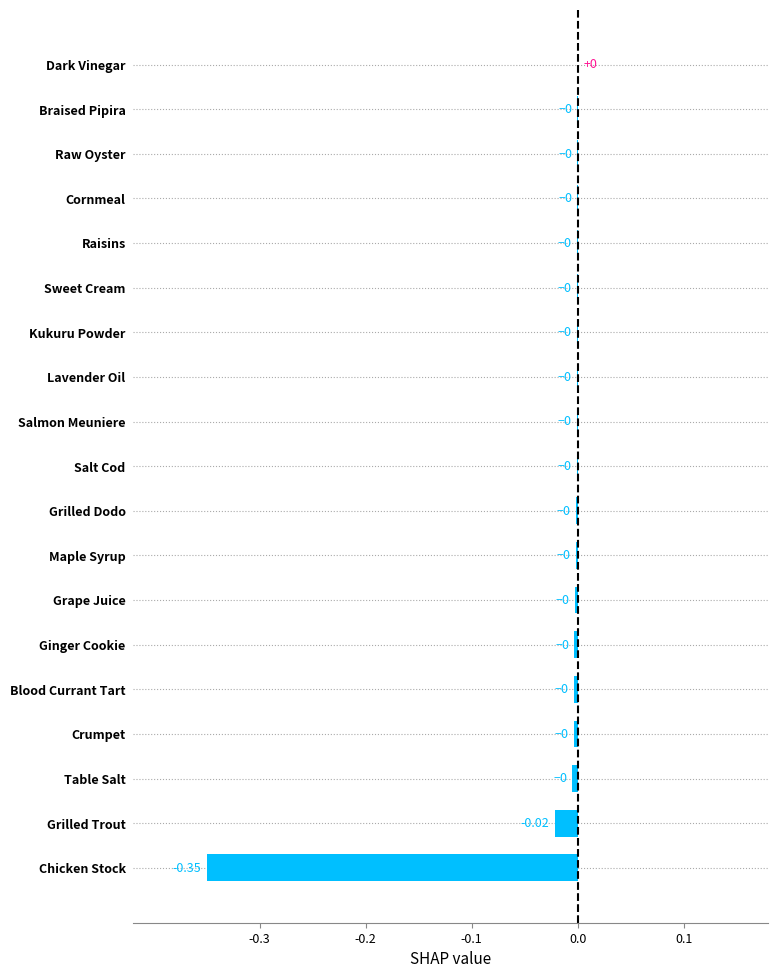

Between Table Salt and Chicken Stock, which is larger?

Table Salt